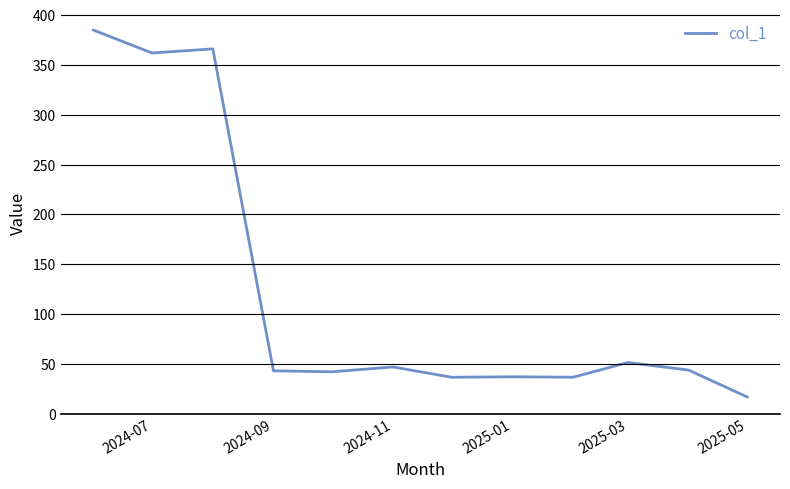

What is the greatest value displayed?

384.9